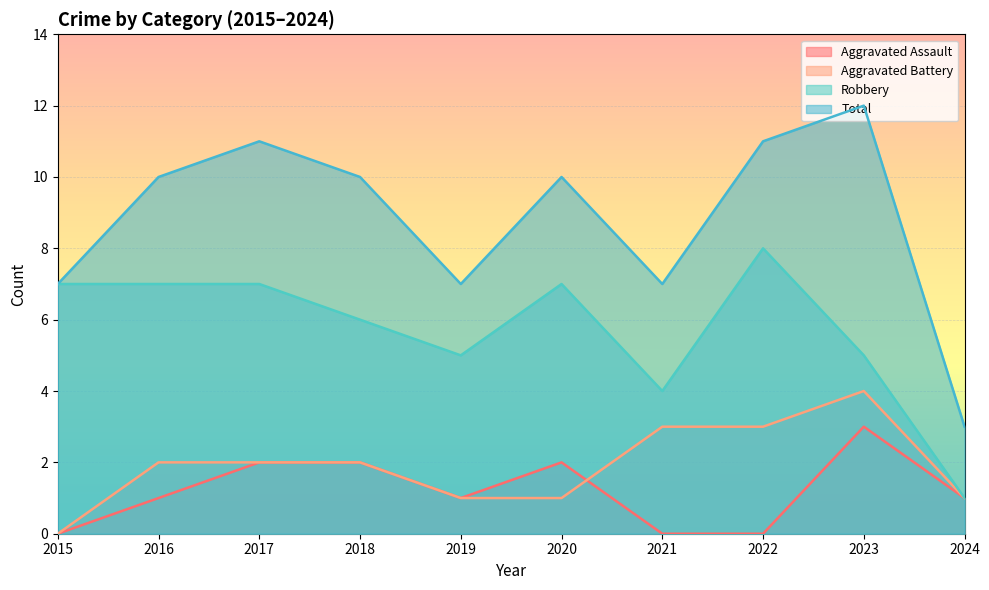

What value does the Robbery series have at 2015?

7